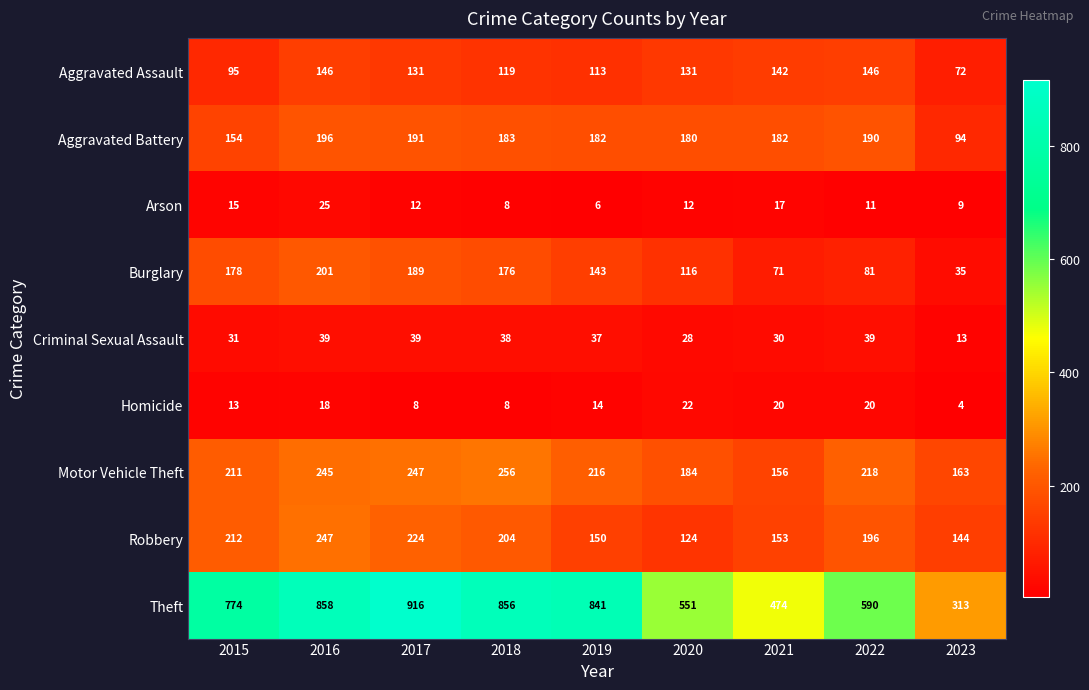

Which series has the widest spread of values?

Theft